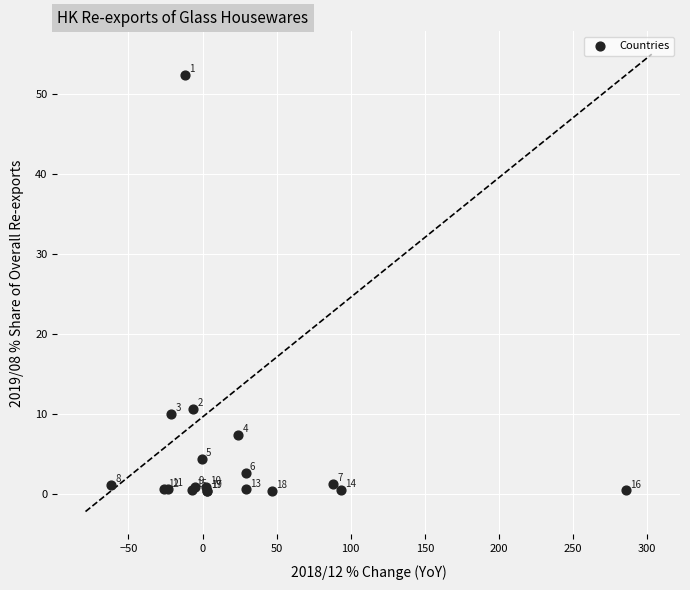

What Y value in the scatter plot is closest to 26?

10.6